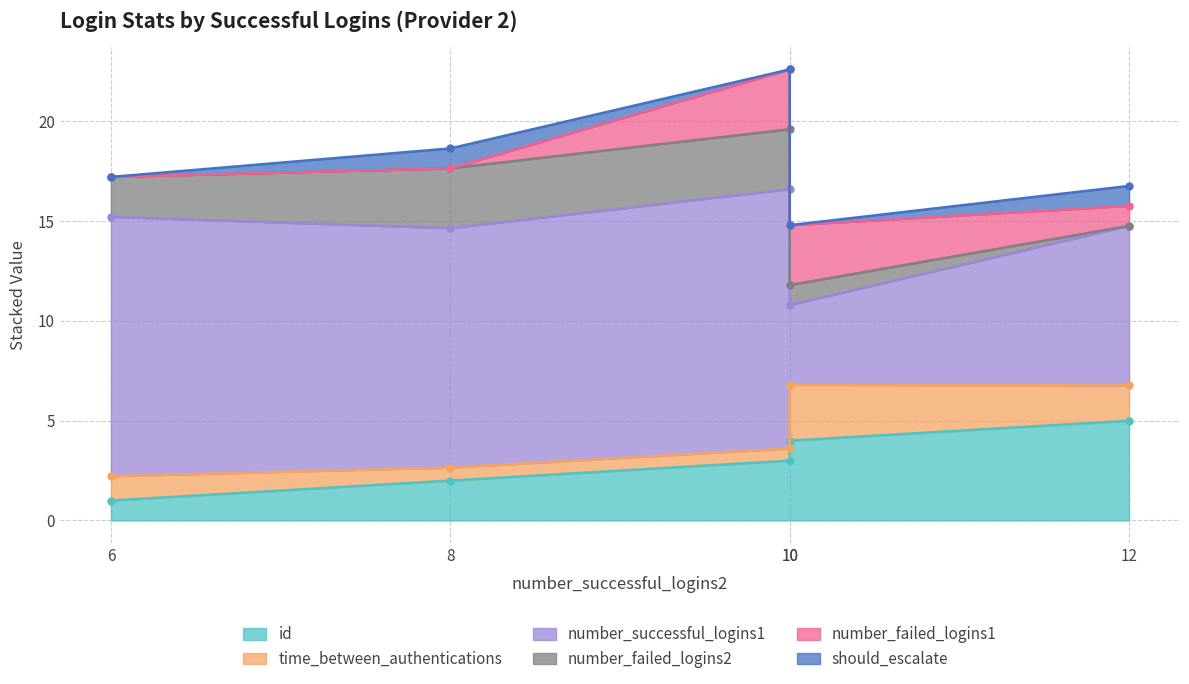

List the labels in order of should_escalate value, largest first.

8, 12, 6, 10, 10